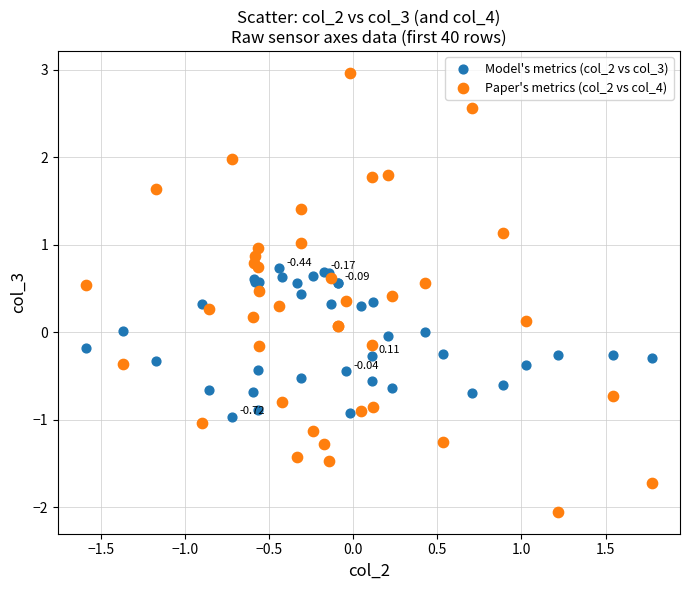

Which series has the widest spread of Y values?

Paper's metrics (col_2 vs col_4)